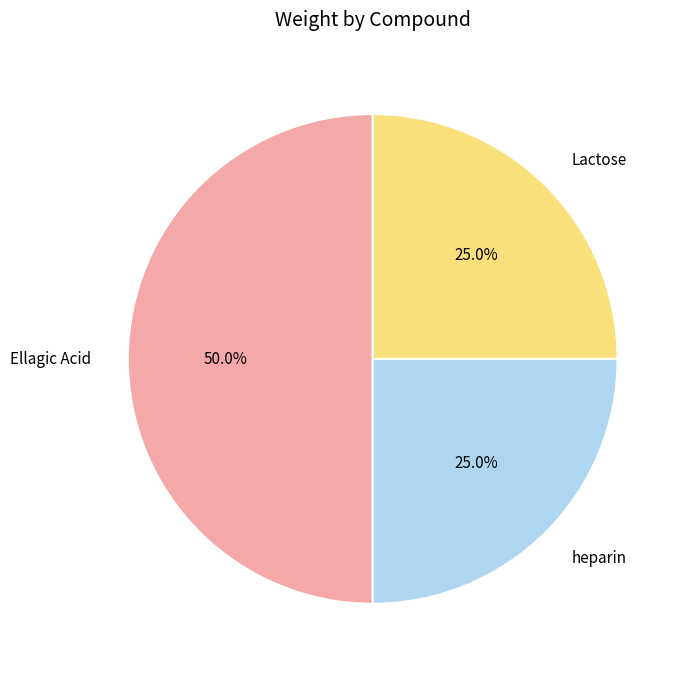

To the nearest percent, what percentage of the pie is Lactose?

25%